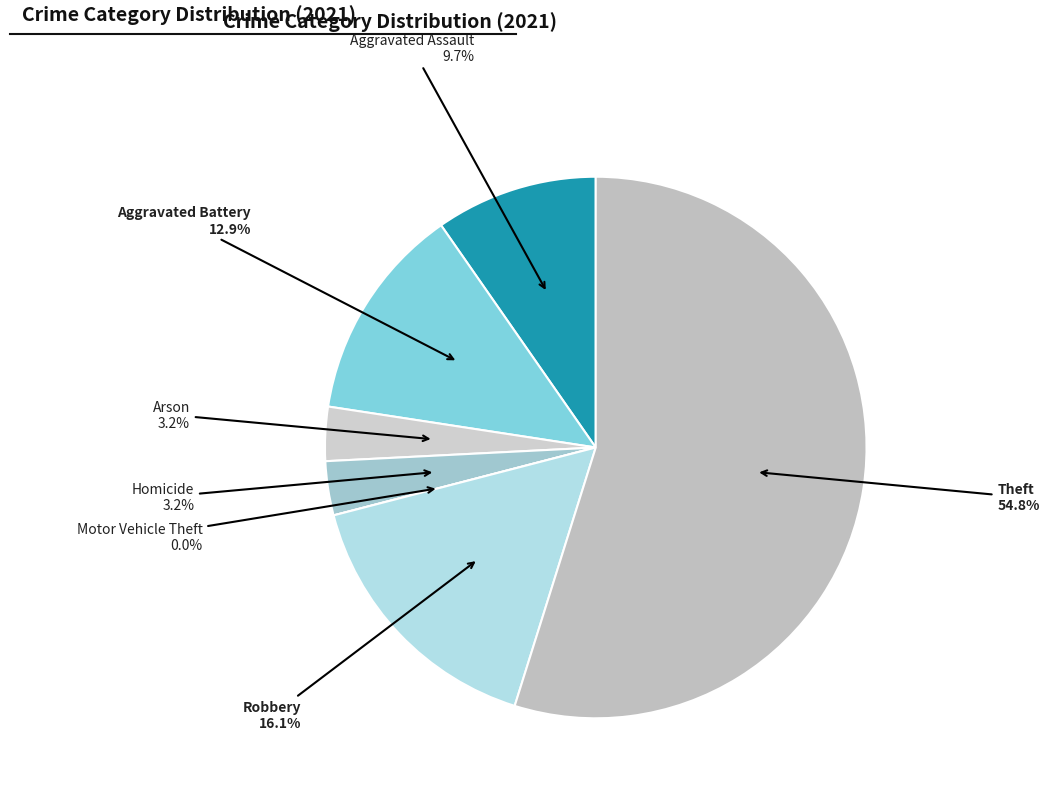

Which category has the biggest portion of the pie?

Theft